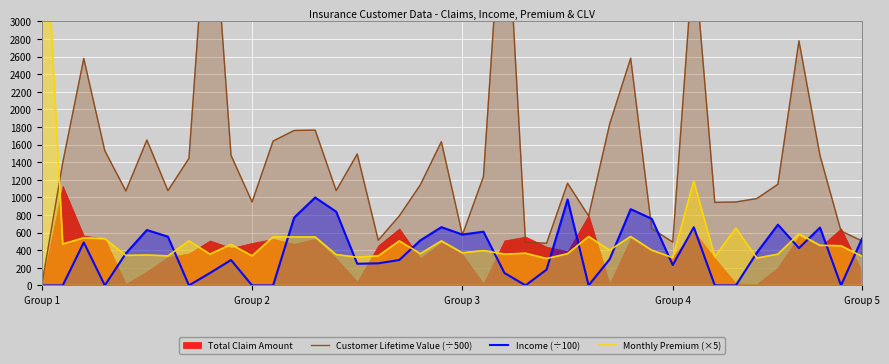

Between which two adjacent categories do Monthly Premium (×5) and Customer Lifetime Value (÷500) first intersect?

Group 1 and Group 2